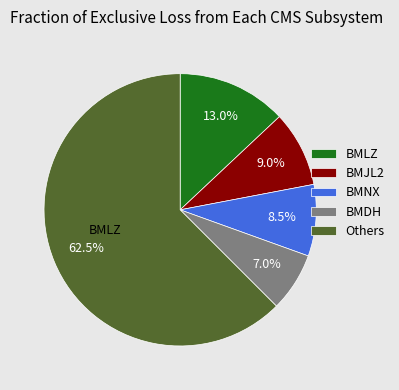

Count the number of slices in the pie.

5